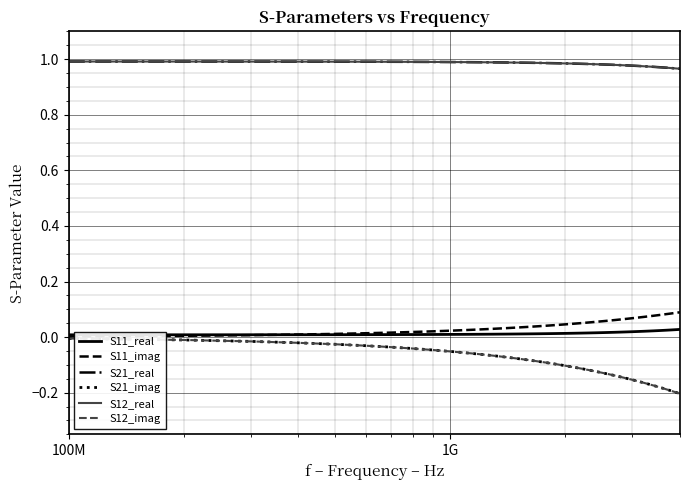

Does the chart have visible grid lines?

Yes